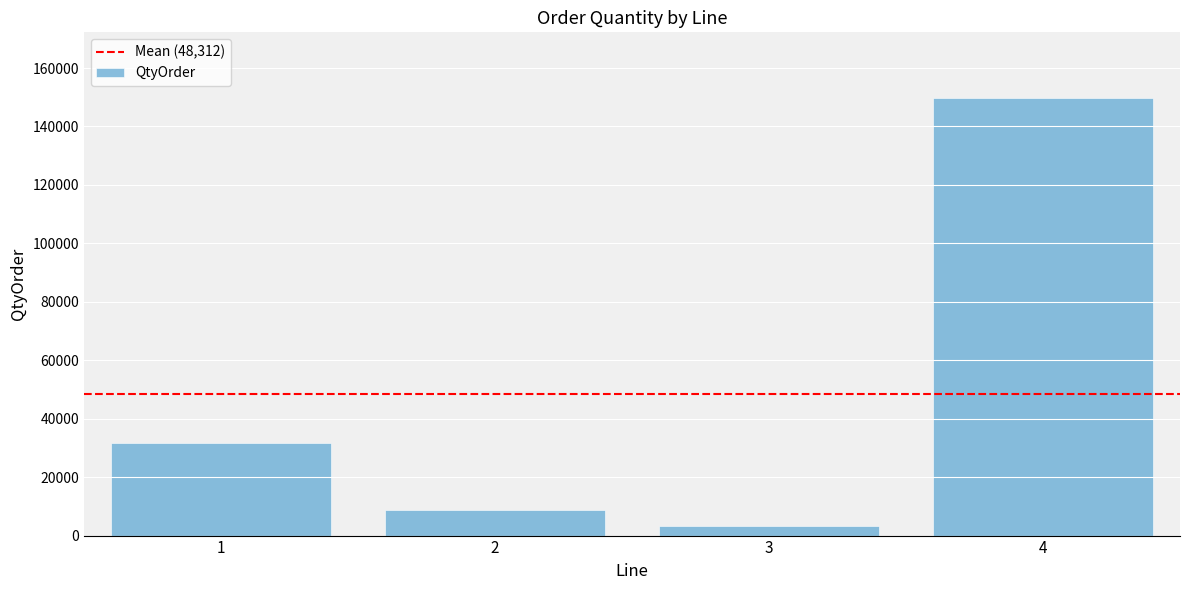

What is the difference between the maximum and minimum values?

146592